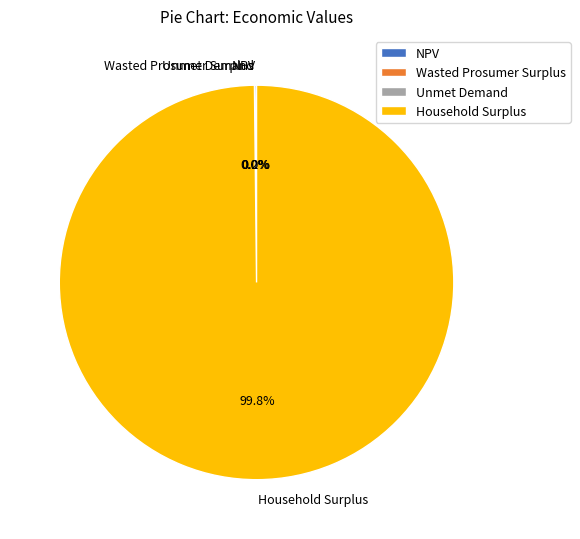

Is there any slice that represents more than half of the pie?

Yes